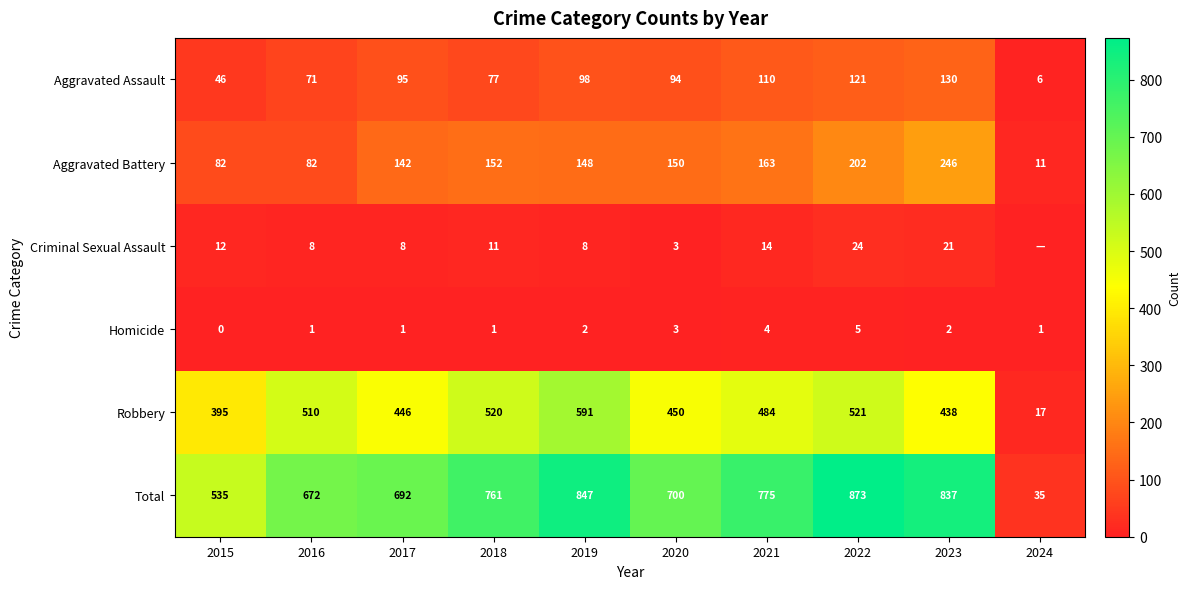

What is the difference between the maximum and second lowest values in the Homicide series?

4